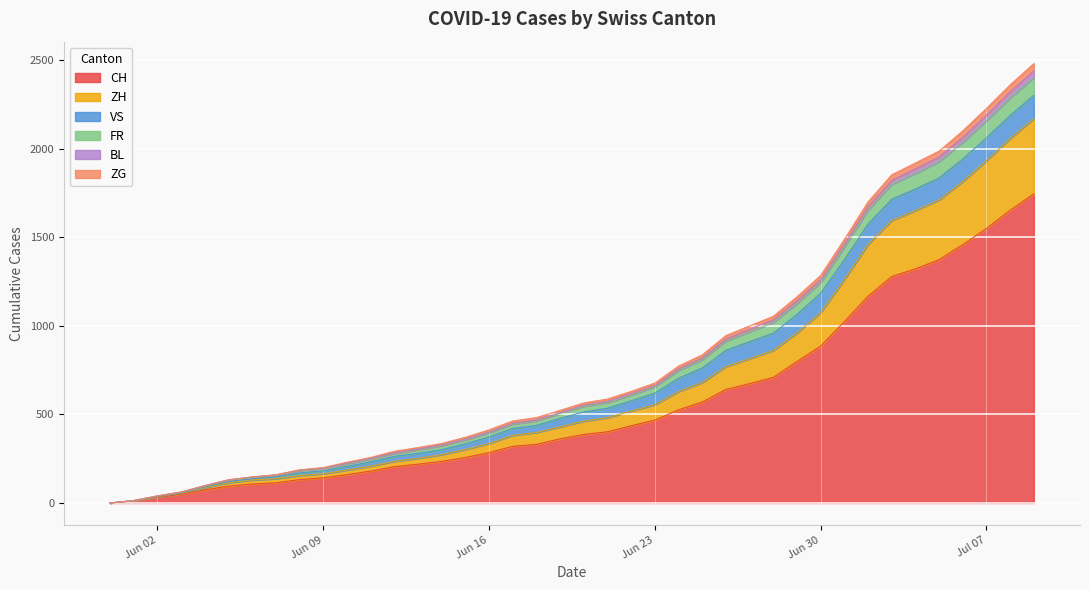

True or false: CH and BL cross at least once.

False